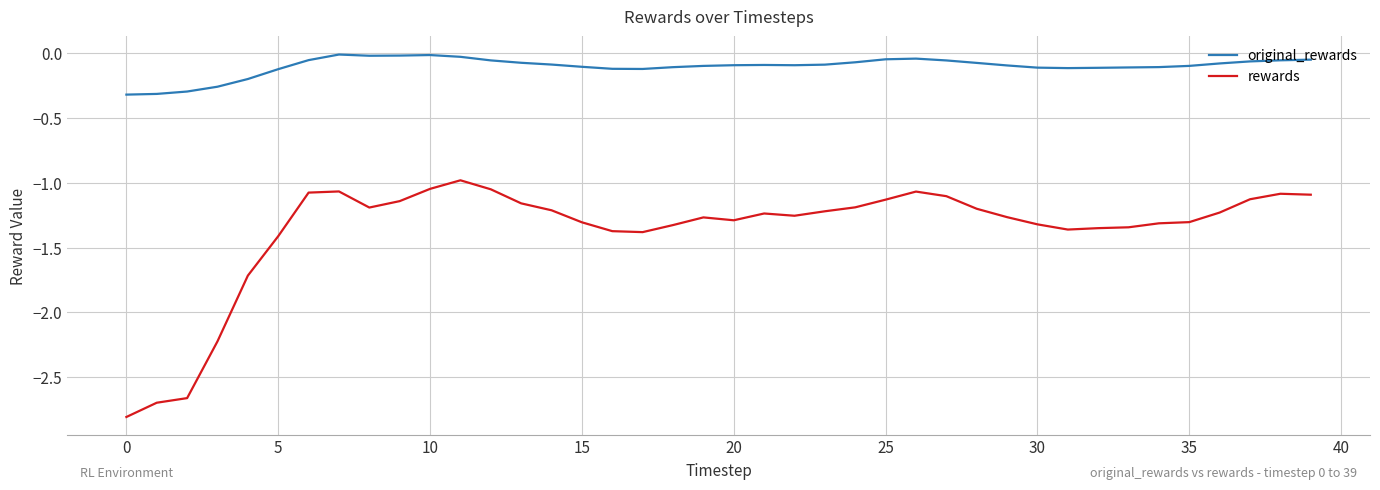

List the series in order of their peak value, lowest first.

rewards, original_rewards